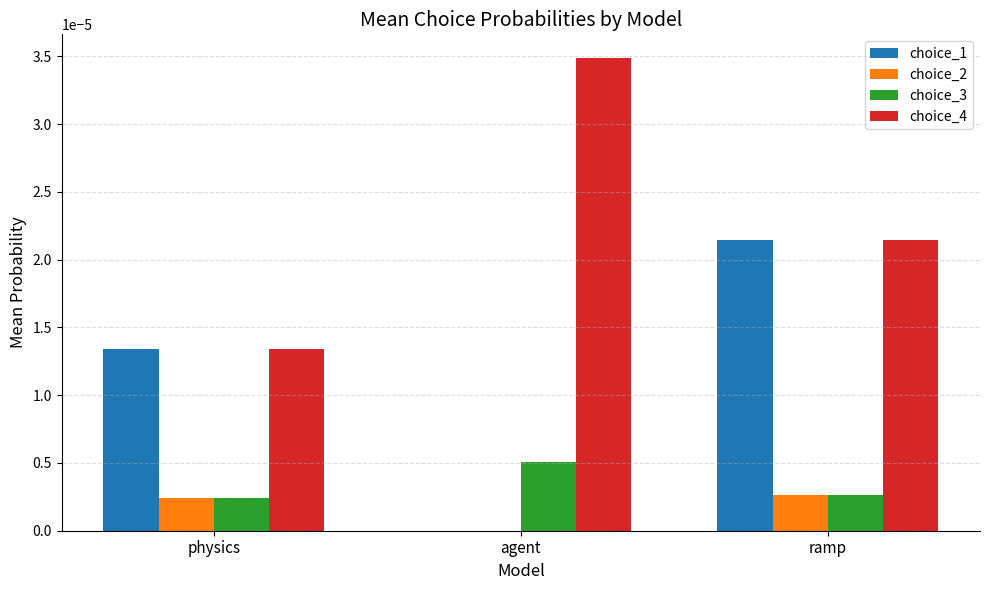

Is it true that choice_1 equals 0.0 at physics?

True